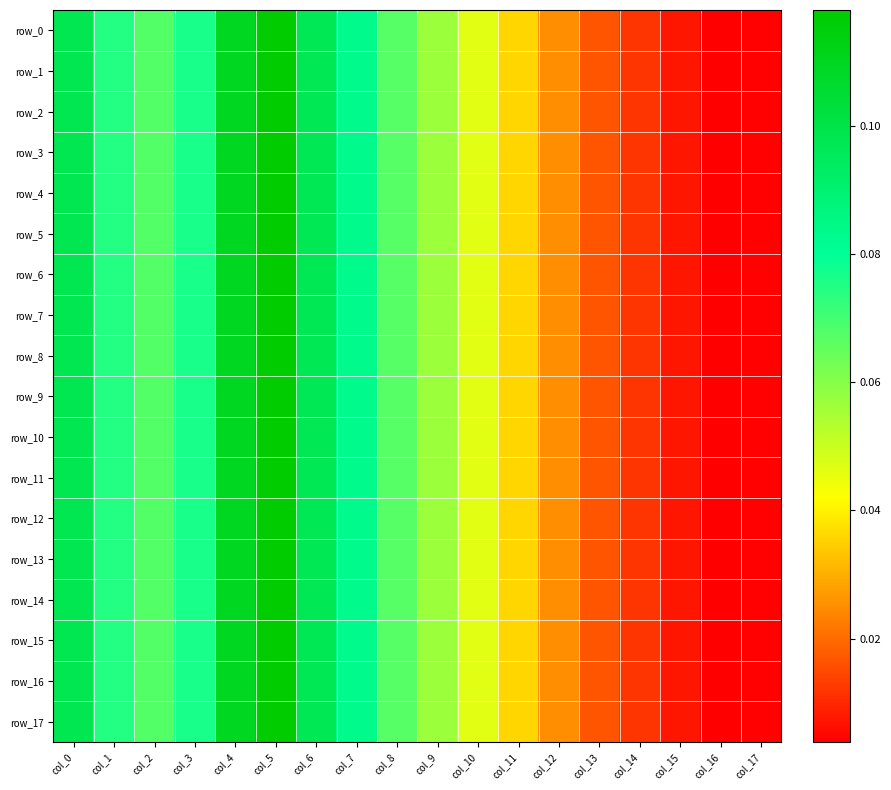

How many categories are shown in the chart?

18